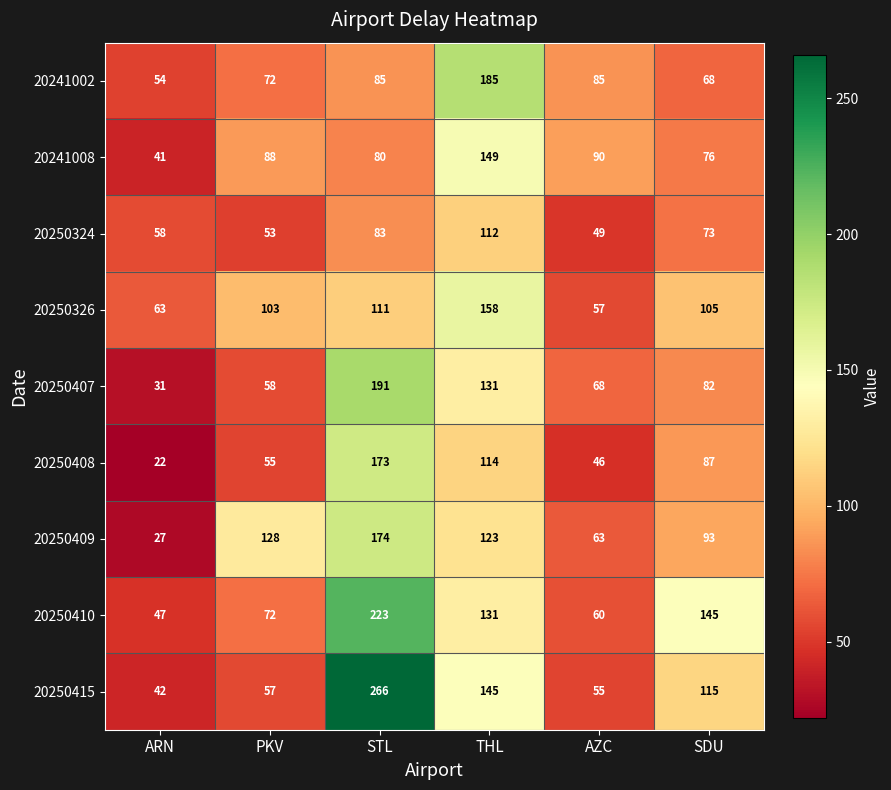

At SDU, list the series in order from smallest to largest.

20241002, 20250324, 20241008, 20250407, 20250408, 20250409, 20250326, 20250415, 20250410